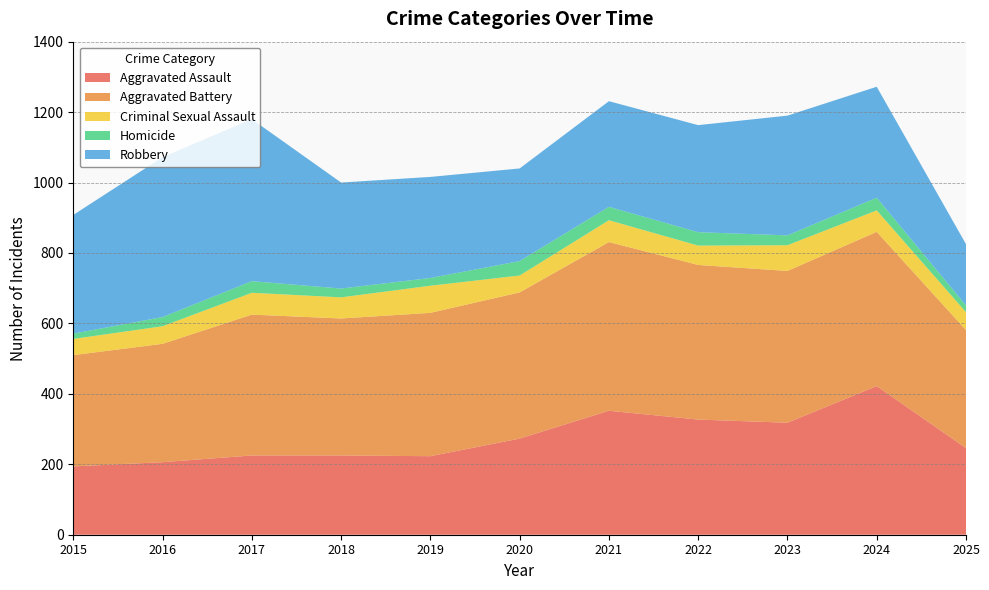

Reading left to right, extract all data points from this chart.

Aggravated Assault: 194	206	225	225	223	273	352	327	318	422	246
Aggravated Battery: 316	336	400	389	407	415	479	439	431	438	335
Criminal Sexual Assault: 46	50	62	60	77	48	62	55	73	61	51
Homicide: 15	26	33	25	22	41	38	38	28	36	19
Robbery: 337	454	460	301	287	263	300	304	340	315	174